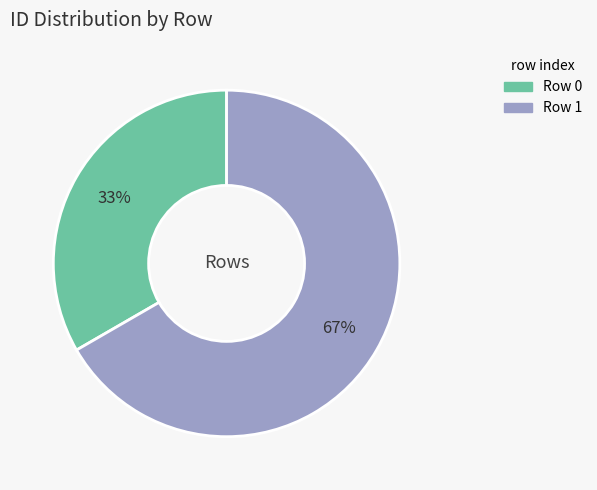

Is there a majority slice in this chart?

Yes